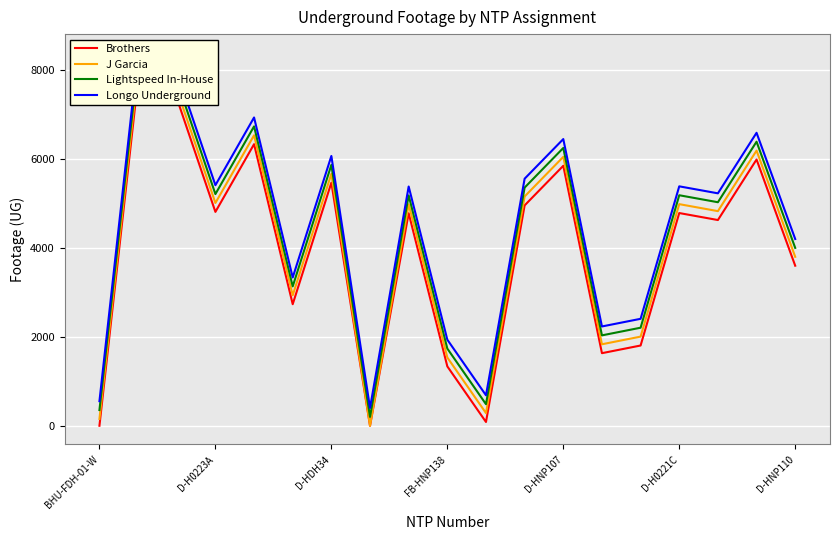

How many data points in J Garcia are above 4975?

9